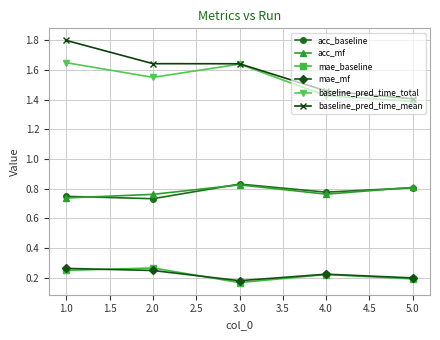

The acc_baseline series shows 0.8 at 4.0. True or false?

True